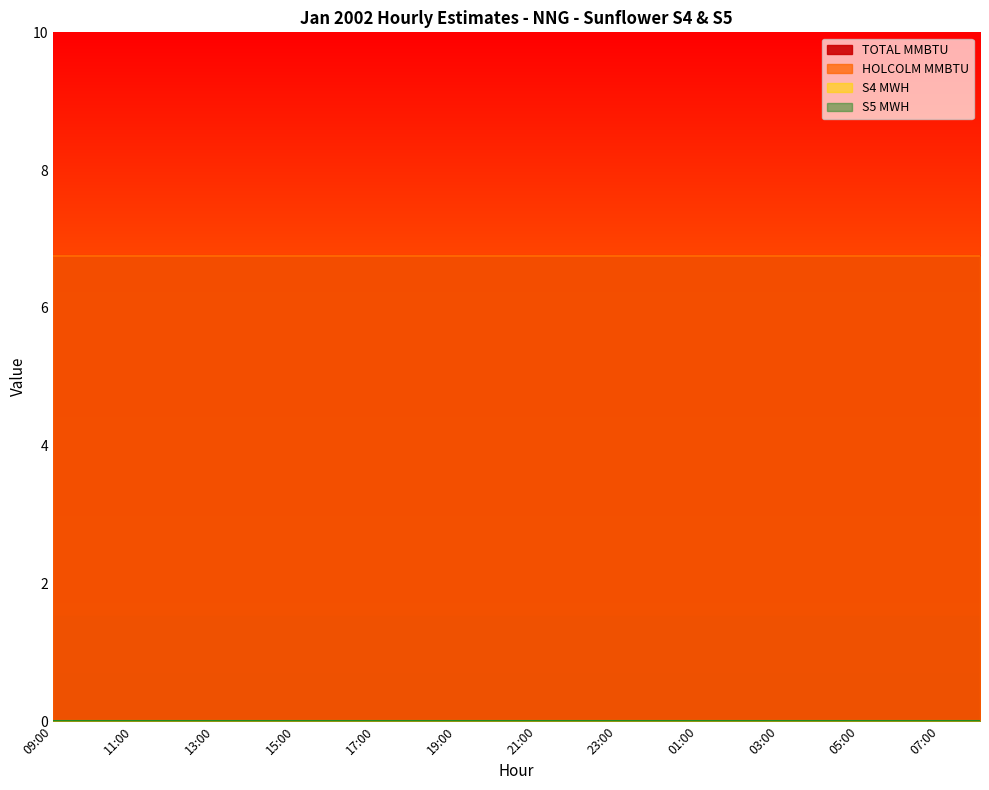

Reading right to left, list all the values displayed in this chart.

TOTAL MMBTU: 08:00=6.8	07:00=6.8	06:00=6.8	05:00=6.8	04:00=6.8	03:00=6.8	02:00=6.8	01:00=6.8	00:00=6.8	23:00=6.8	22:00=6.8	21:00=6.8	20:00=6.8	19:00=6.8	18:00=6.8	17:00=6.8	16:00=6.8	15:00=6.8	14:00=6.8	13:00=6.8	12:00=6.8	11:00=6.8	10:00=6.8	09:00=6.8
HOLCOLM MMBTU: 08:00=6.8	07:00=6.8	06:00=6.8	05:00=6.8	04:00=6.8	03:00=6.8	02:00=6.8	01:00=6.8	00:00=6.8	23:00=6.8	22:00=6.8	21:00=6.8	20:00=6.8	19:00=6.8	18:00=6.8	17:00=6.8	16:00=6.8	15:00=6.8	14:00=6.8	13:00=6.8	12:00=6.8	11:00=6.8	10:00=6.8	09:00=6.8
S4 MWH: 08:00=0.0	07:00=0.0	06:00=0.0	05:00=0.0	04:00=0.0	03:00=0.0	02:00=0.0	01:00=0.0	00:00=0.0	23:00=0.0	22:00=0.0	21:00=0.0	20:00=0.0	19:00=0.0	18:00=0.0	17:00=0.0	16:00=0.0	15:00=0.0	14:00=0.0	13:00=0.0	12:00=0.0	11:00=0.0	10:00=0.0	09:00=0.0
S5 MWH: 08:00=0.0	07:00=0.0	06:00=0.0	05:00=0.0	04:00=0.0	03:00=0.0	02:00=0.0	01:00=0.0	00:00=0.0	23:00=0.0	22:00=0.0	21:00=0.0	20:00=0.0	19:00=0.0	18:00=0.0	17:00=0.0	16:00=0.0	15:00=0.0	14:00=0.0	13:00=0.0	12:00=0.0	11:00=0.0	10:00=0.0	09:00=0.0